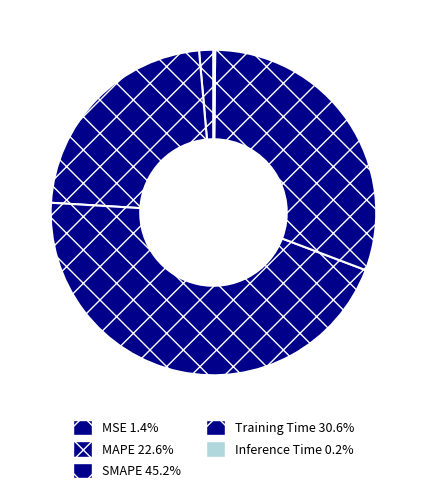

Combined, do Inference Time and SMAPE account for over 50%?

No